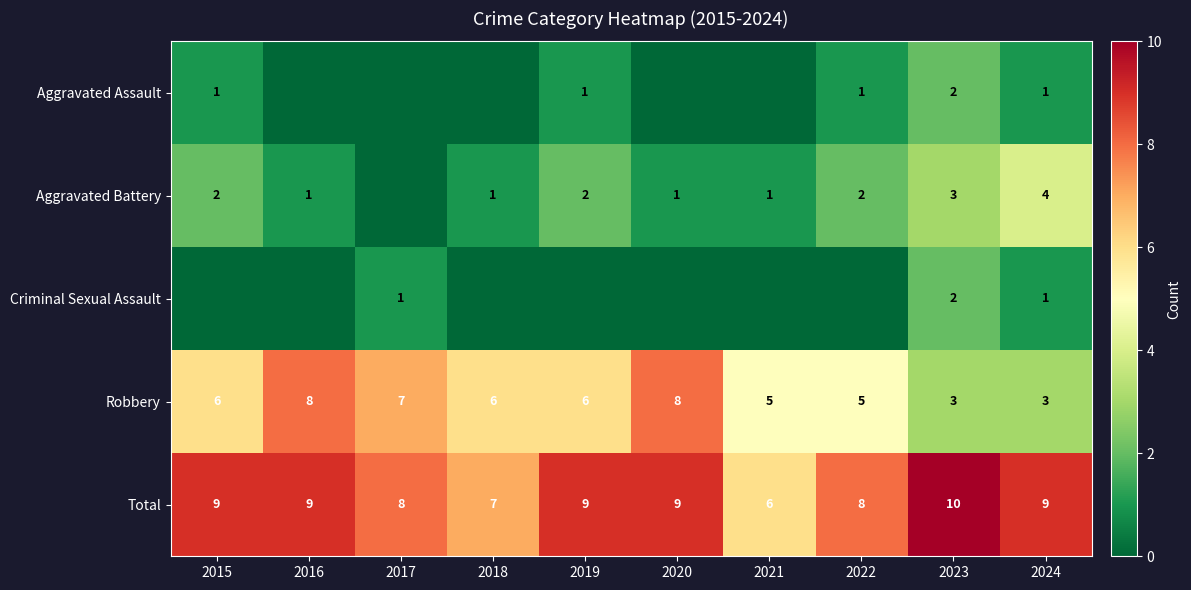

What is the sum of the Robbery values at 2019 and 2020?

14